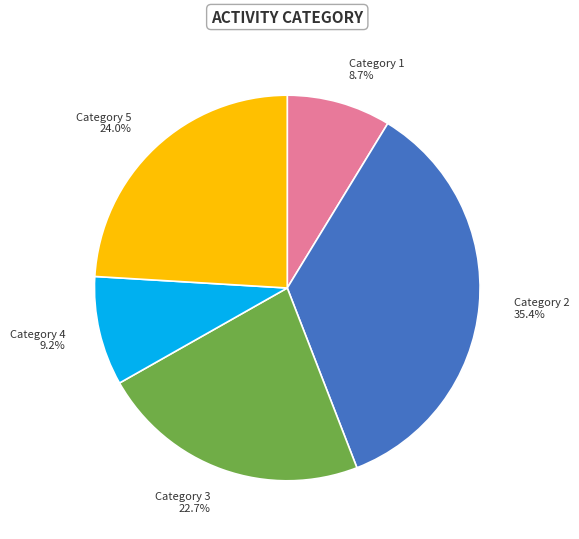

Is the sum of Category 4 9.2% and Category 5 24.0% greater than half?

No